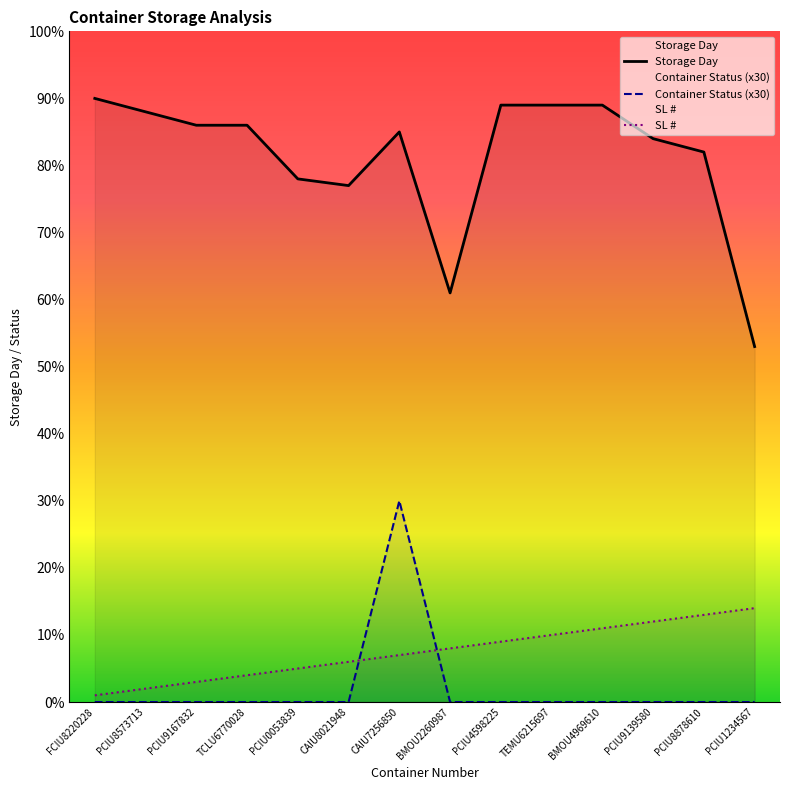

True or false: SL # and Storage Day cross at least once.

False